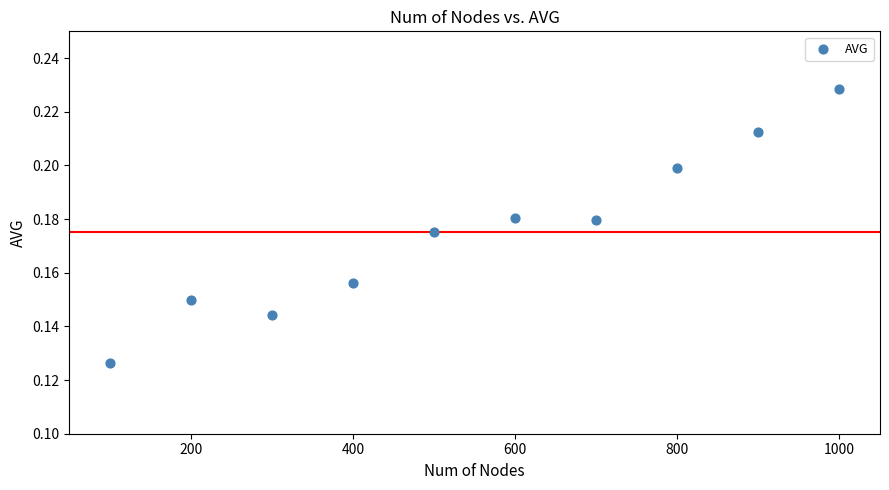

What is the average X value?

550.0